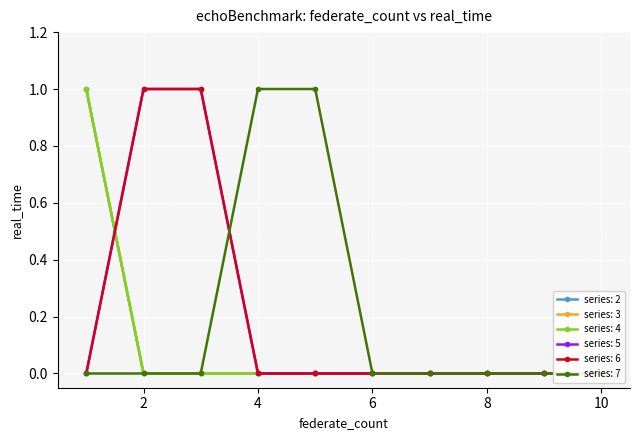

Which has a higher value, 10 or 3?

10